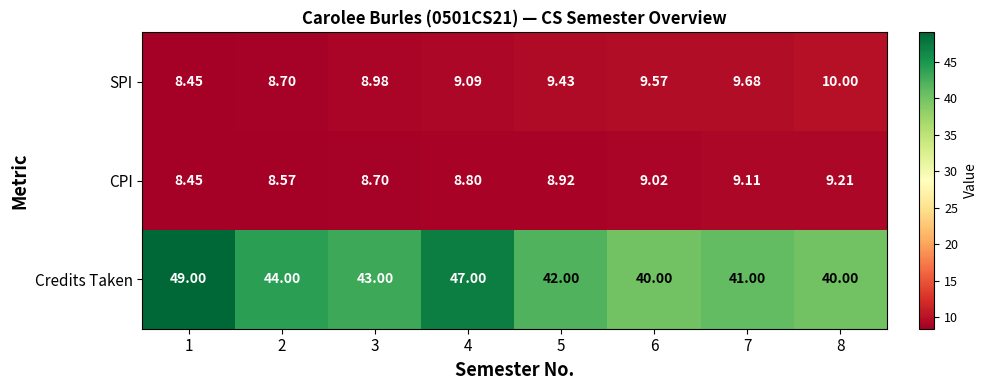

Rank the series at 4 from highest to lowest value.

Credits Taken, SPI, CPI